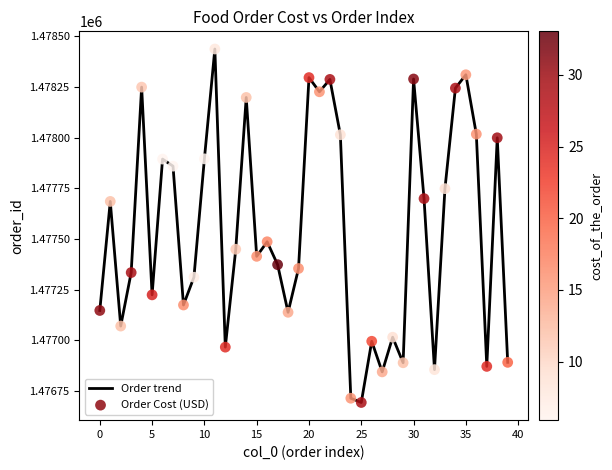

What is the greatest value displayed?

1478437